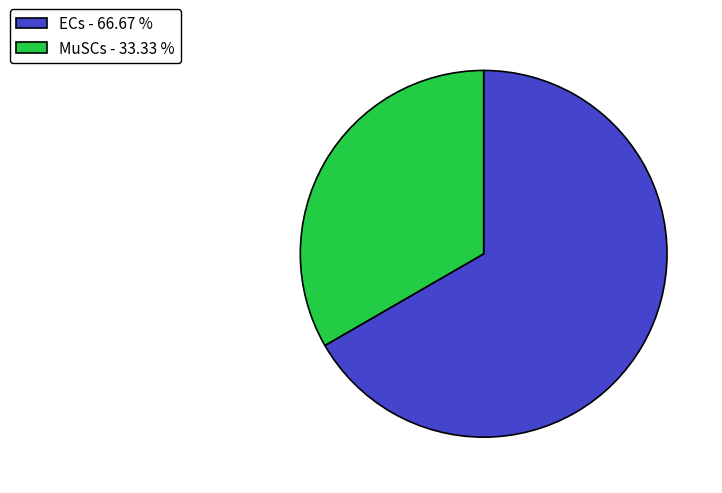

Approximately how many times larger is the value at MuSCs - 33.33 % compared to ECs - 66.67 %?

0.5